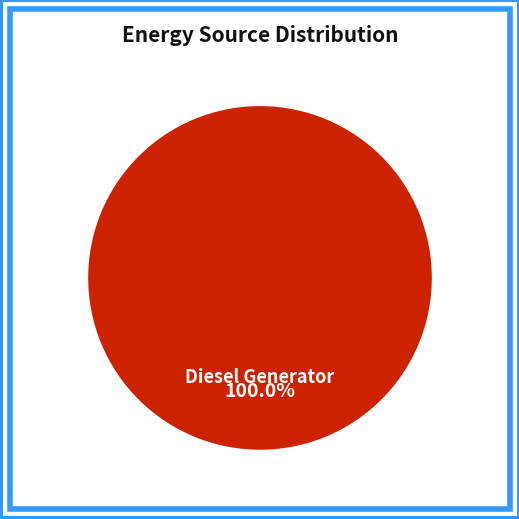

How many slices are in this pie chart?

1